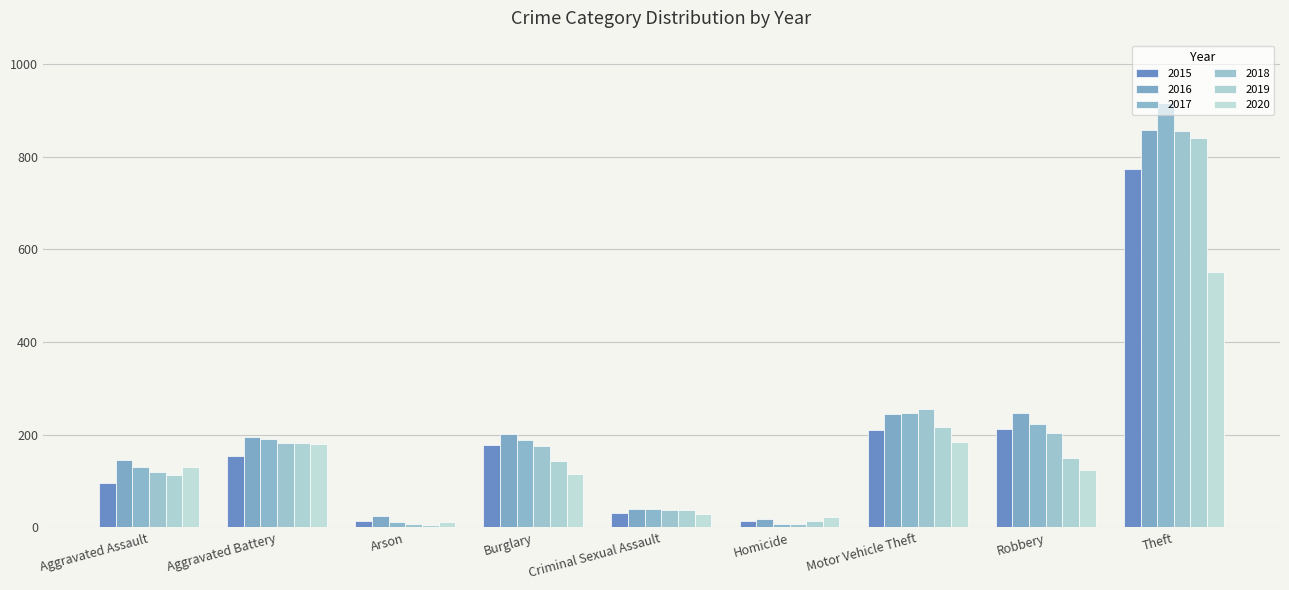

What is the highest value of the 2016 series?

858